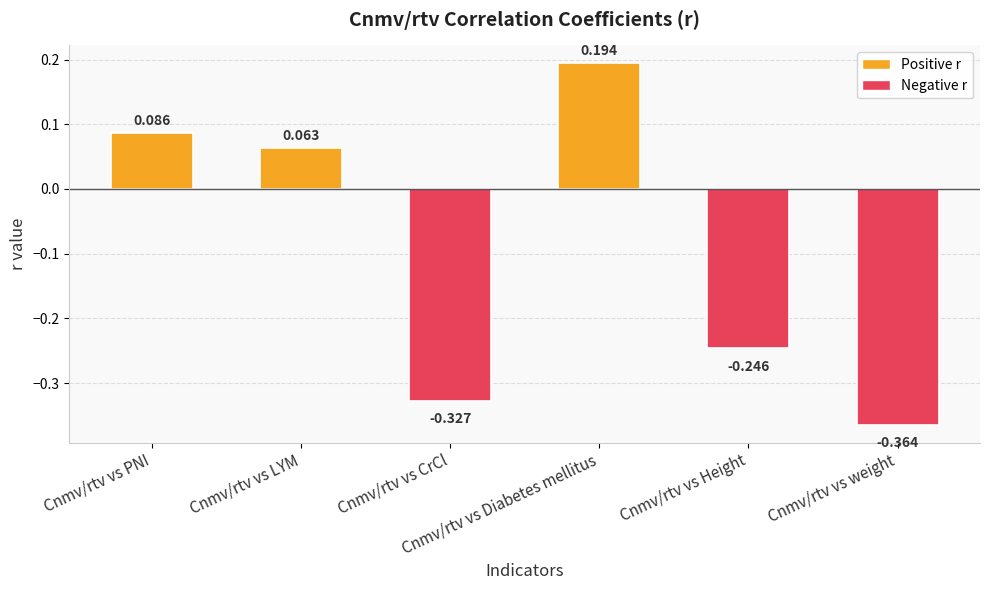

What is the difference between the values at Cnmv/rtv vs weight and Cnmv/rtv vs Height?

0.1